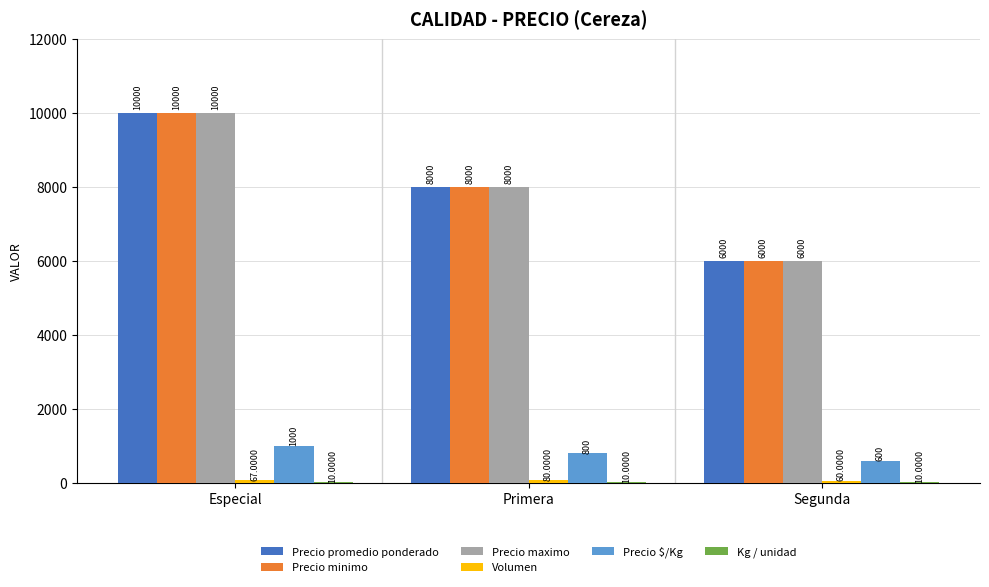

At which label does Precio maximo reach its peak?

Especial